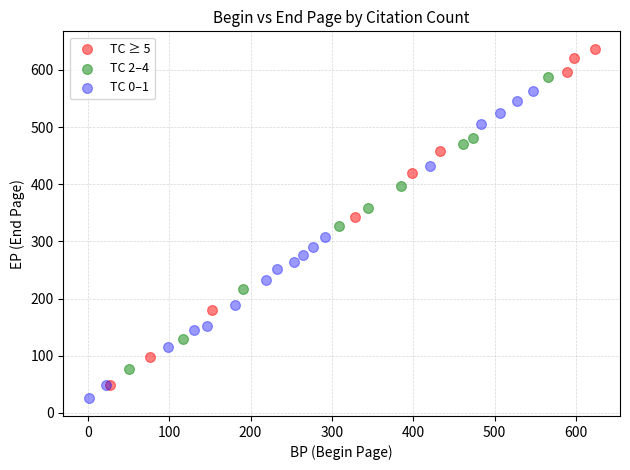

Which series reaches the maximum Y coordinate?

TC ≥ 5